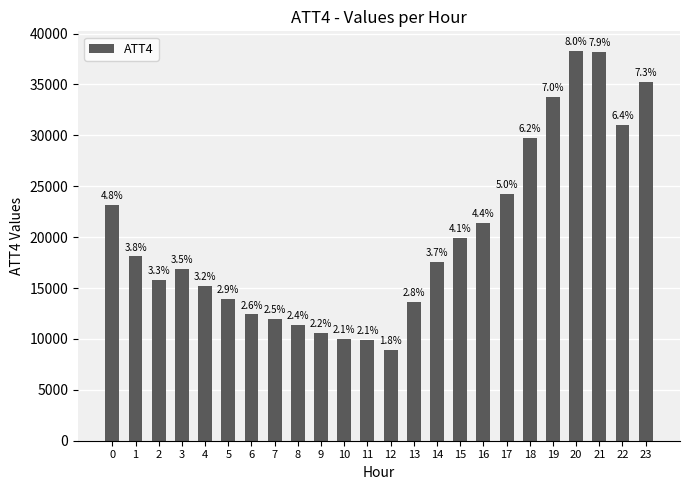

Does the chart contain any negative values?

No